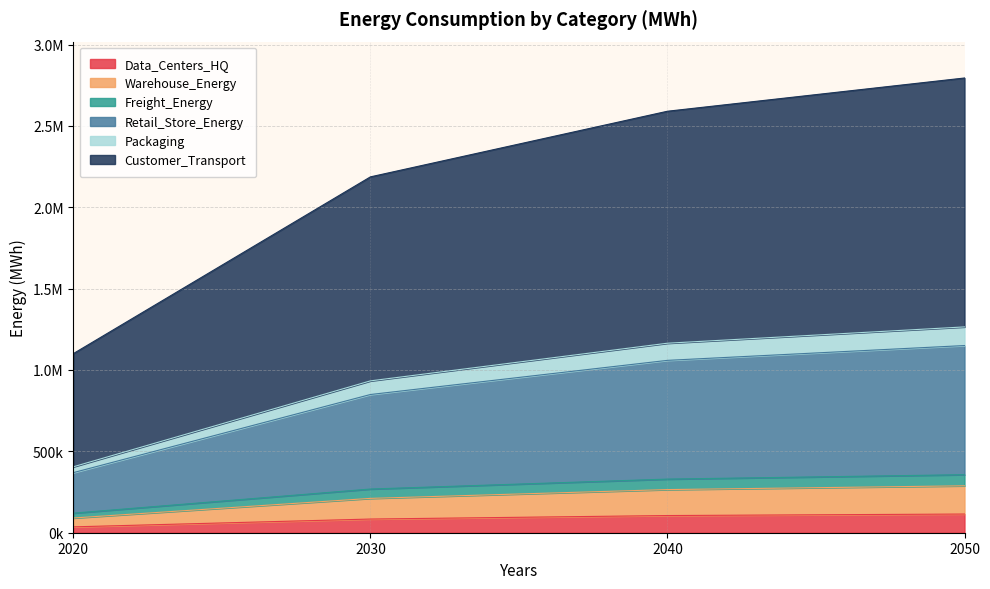

What is the value of the Data_Centers_HQ point at the 4th from the left?

114795.6